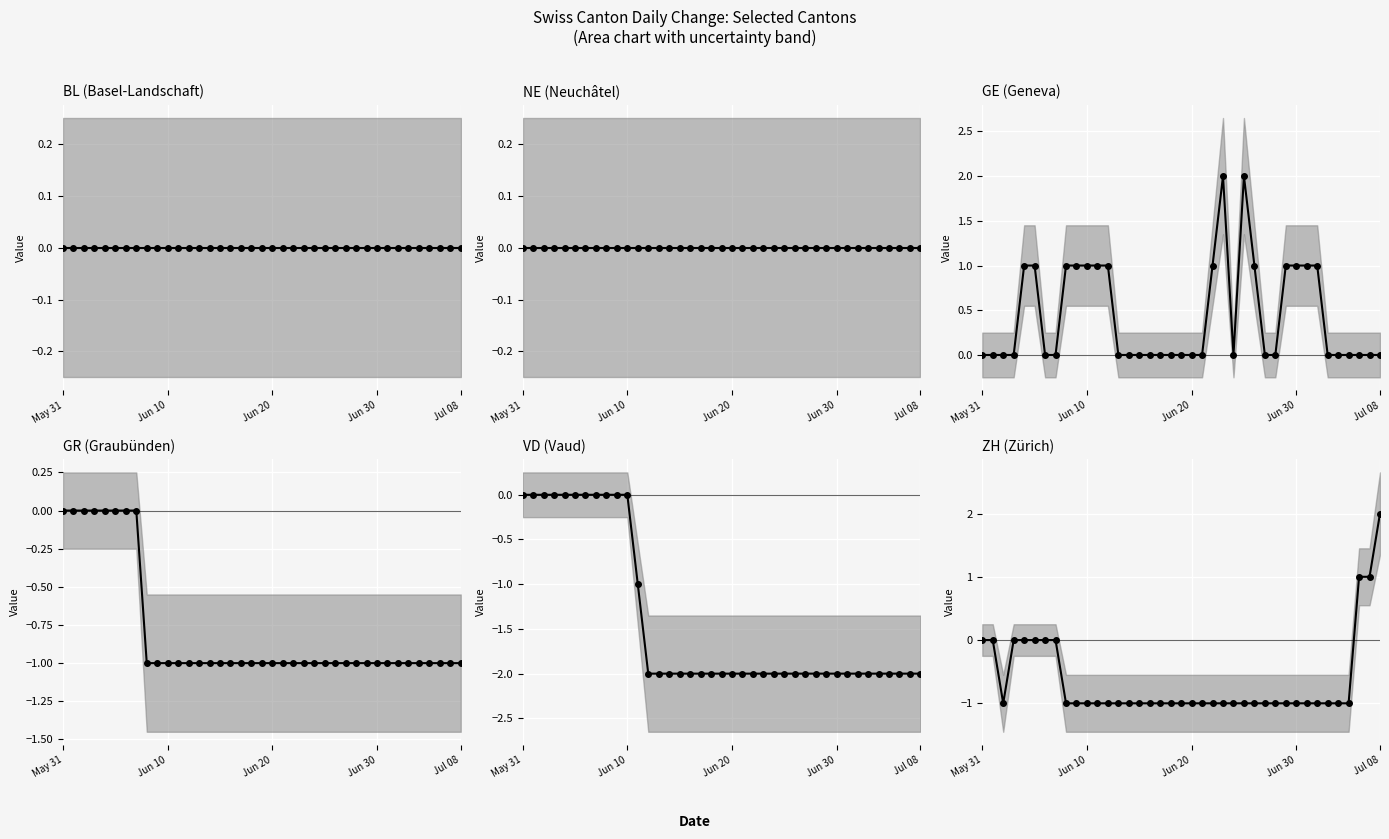

Reading left to right, what are all the values shown in this chart?

BL (Basel-Landschaft) center: 0	0	0	0	0	0	0	0	0	0	0	0	0	0	0	0	0	0	0	0	0	0	0	0	0	0	0	0	0	0	0	0	0	0	0	0	0	0	0
NE (Neuchâtel) center: 0	0	0	0	0	0	0	0	0	0	0	0	0	0	0	0	0	0	0	0	0	0	0	0	0	0	0	0	0	0	0	0	0	0	0	0	0	0	0
GE (Geneva) center: 0	0	0	0	1	1	0	0	1	1	1	1	1	0	0	0	0	0	0	0	0	0	1	2	0	2	1	0	0	1	1	1	1	0	0	0	0	0	0
GR (Graubünden) center: 0	0	0	0	0	0	0	0	-1	-1	-1	-1	-1	-1	-1	-1	-1	-1	-1	-1	-1	-1	-1	-1	-1	-1	-1	-1	-1	-1	-1	-1	-1	-1	-1	-1	-1	-1	-1
VD (Vaud) center: 0	0	0	0	0	0	0	0	0	0	0	-1	-2	-2	-2	-2	-2	-2	-2	-2	-2	-2	-2	-2	-2	-2	-2	-2	-2	-2	-2	-2	-2	-2	-2	-2	-2	-2	-2
ZH (Zürich) center: 0	0	-1	0	0	0	0	0	-1	-1	-1	-1	-1	-1	-1	-1	-1	-1	-1	-1	-1	-1	-1	-1	-1	-1	-1	-1	-1	-1	-1	-1	-1	-1	-1	-1	1	1	2